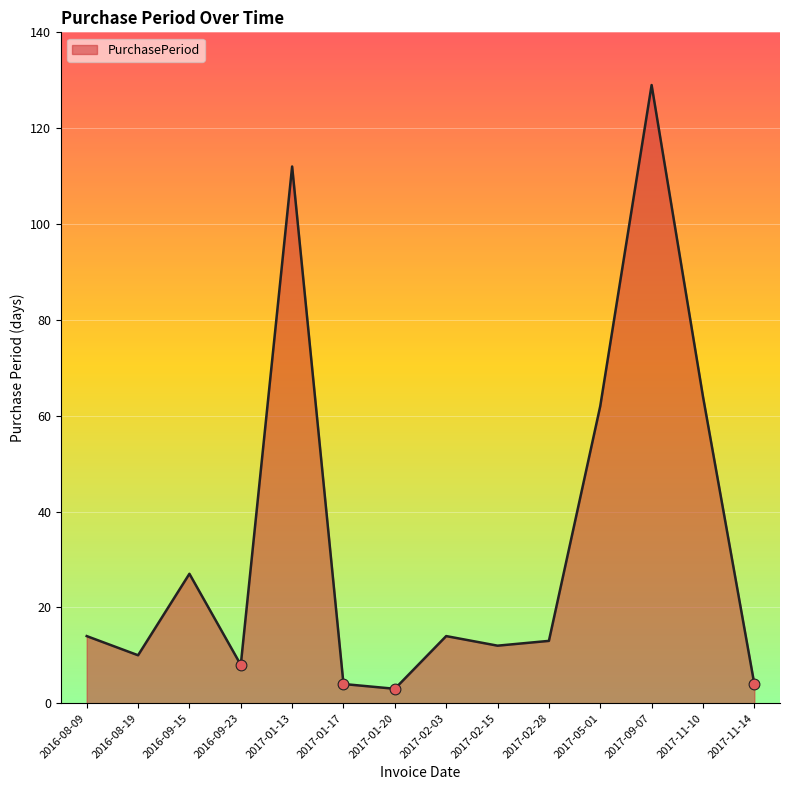

Which has a higher value, 2016-08-09 or 2017-01-20?

2016-08-09